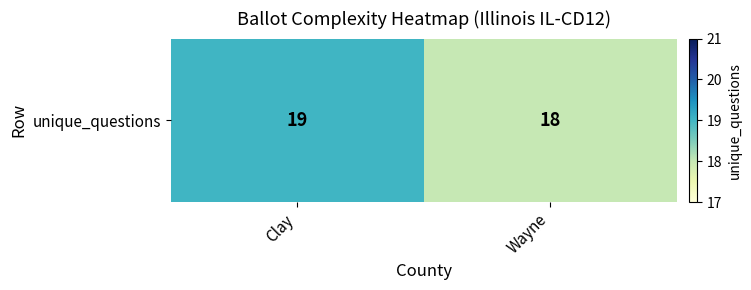

True or false: the data shows 26 at Wayne.

False